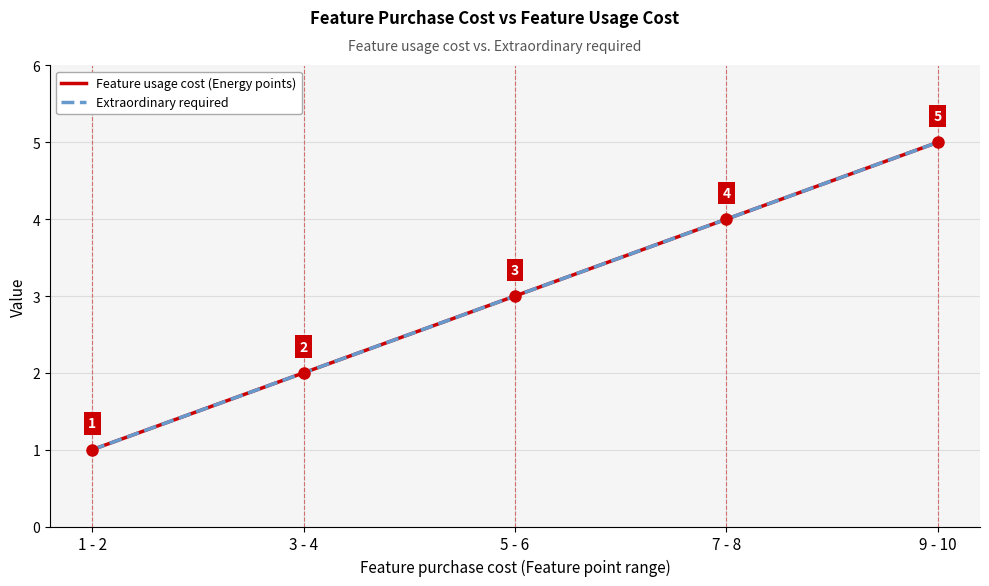

What are all the series names shown in the legend?

Feature usage cost (Energy points), Extraordinary required